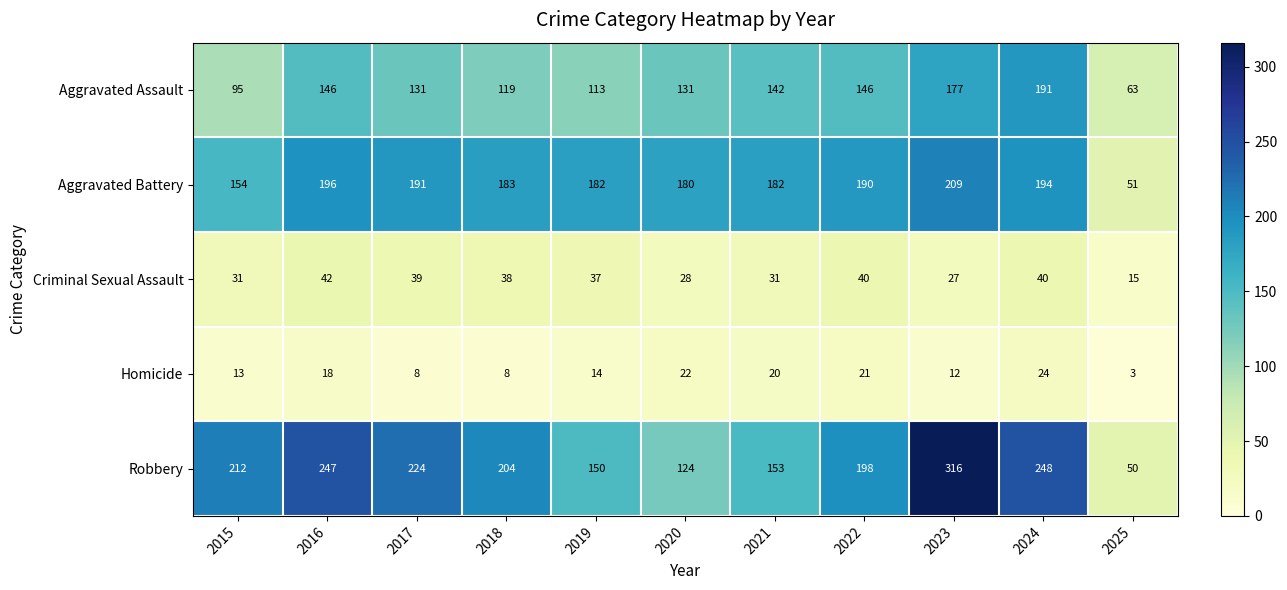

What is the spread (max minus min) of values at 2018?

196